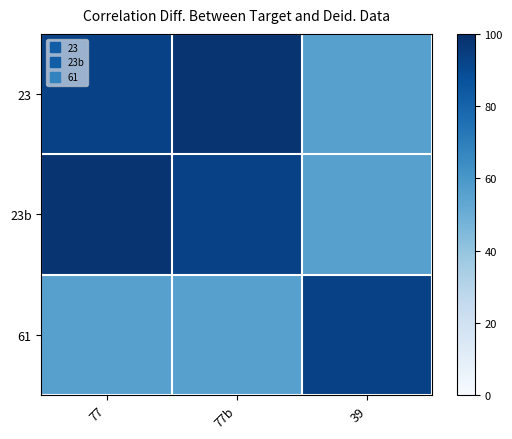

Which series has the largest range (max minus min)?

23